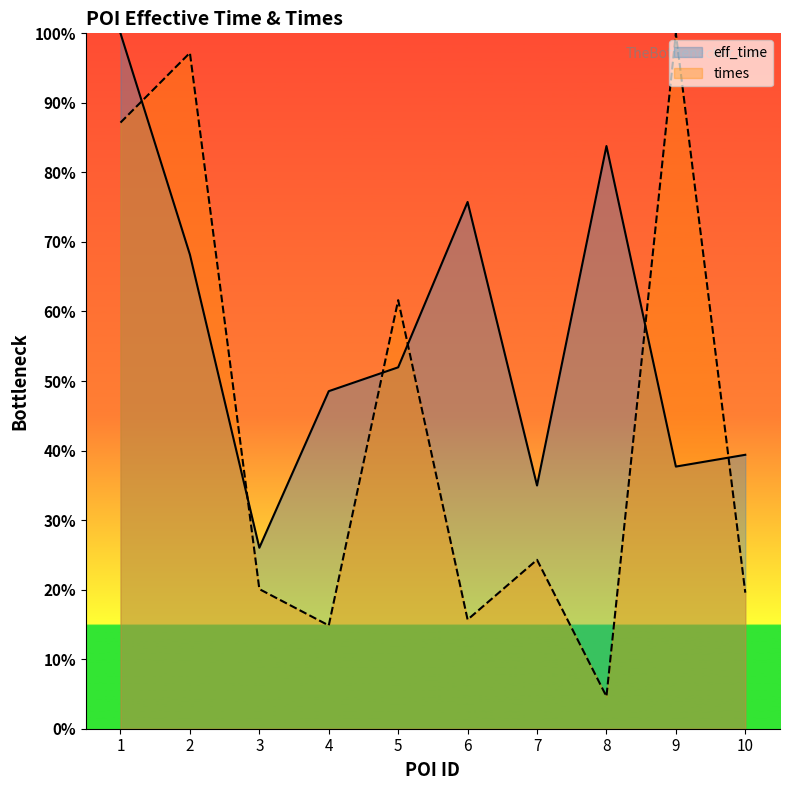

Which category has the highest value across all series?

1